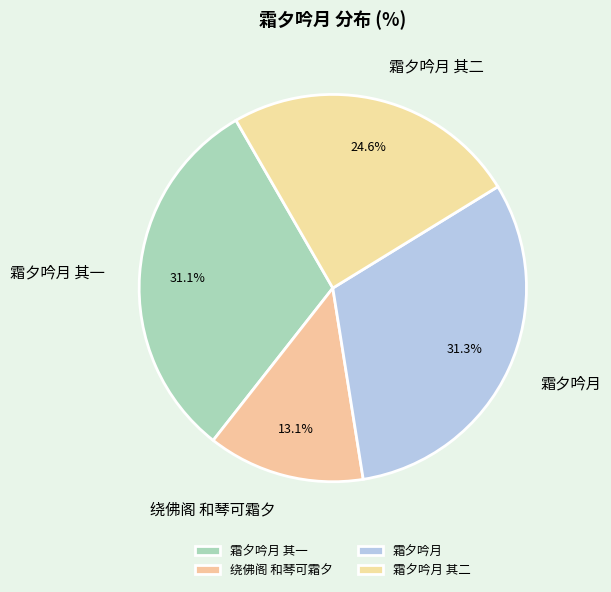

To the nearest percent, what portion does 霜夕吟月 其一 represent?

31%